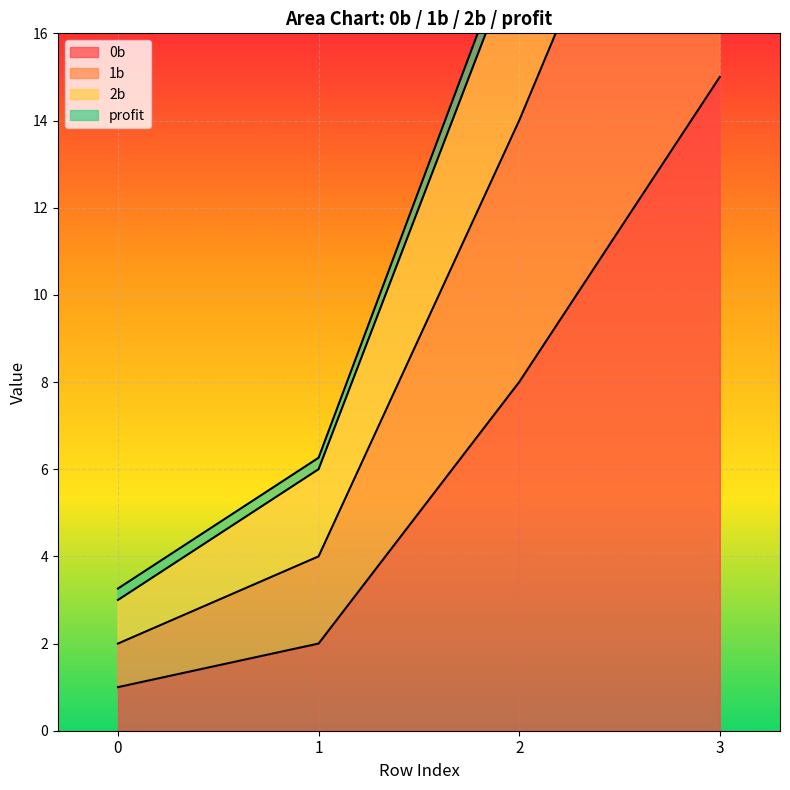

Rank the categories by 0b value from highest to lowest.

3, 2, 1, 0